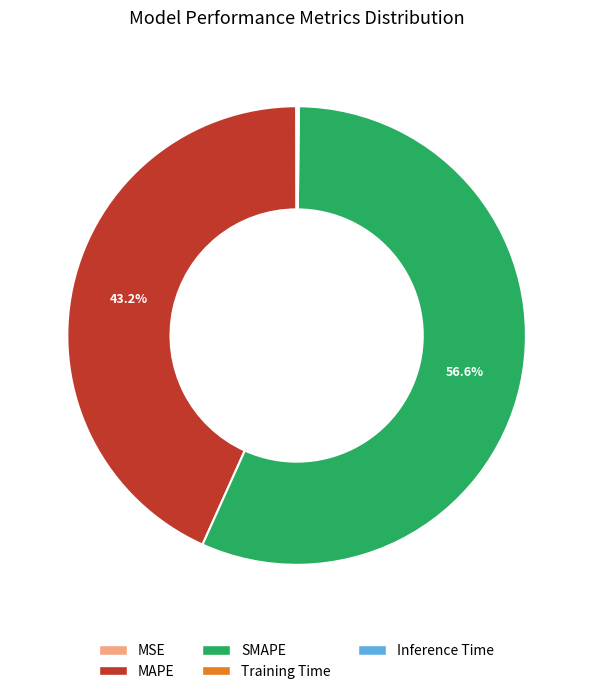

Which slice represents more than half of the pie?

SMAPE